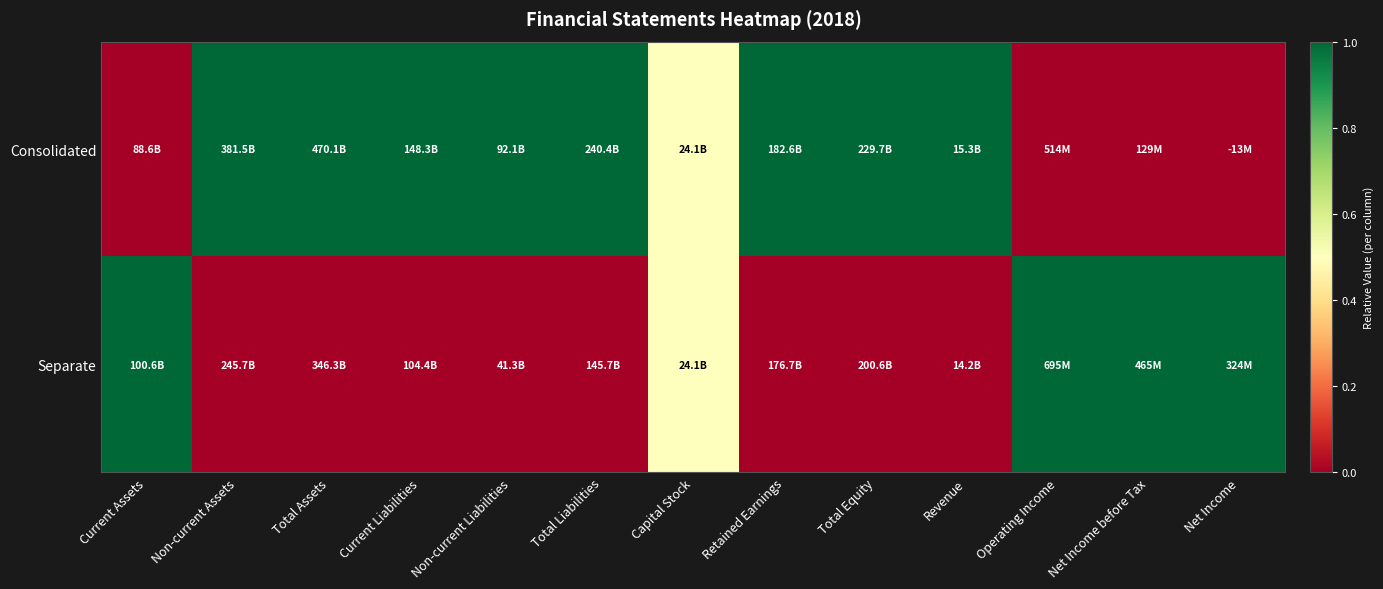

Which series has the largest total across all categories?

Consolidated